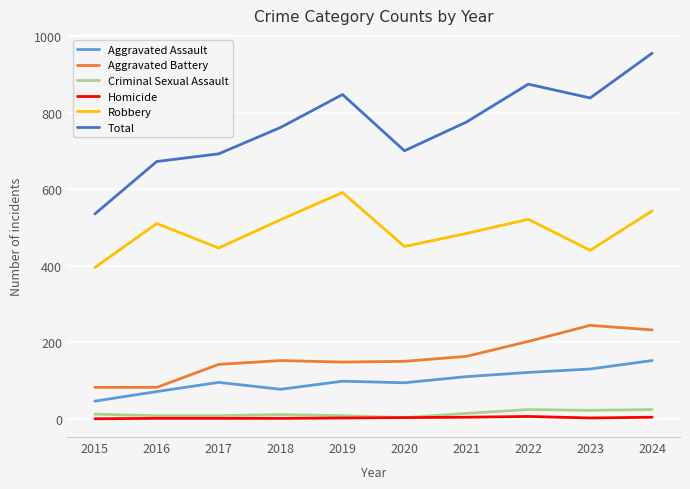

Which series has the largest total across all categories?

Total